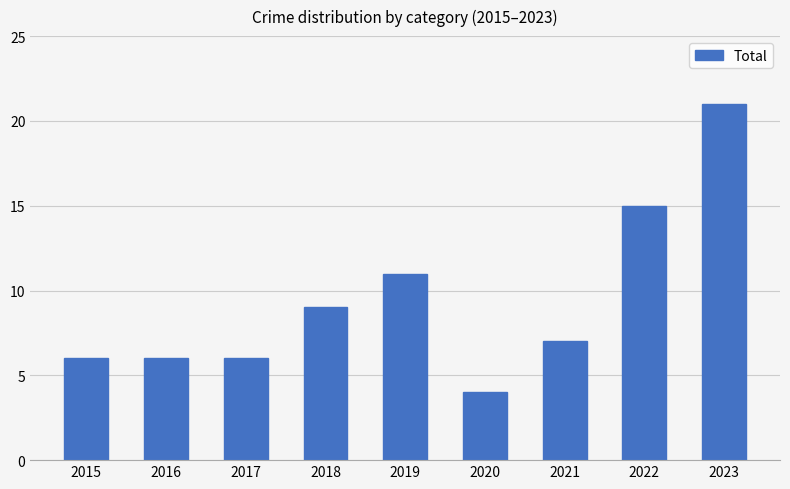

Between 2018 and 2016, which is larger?

2018